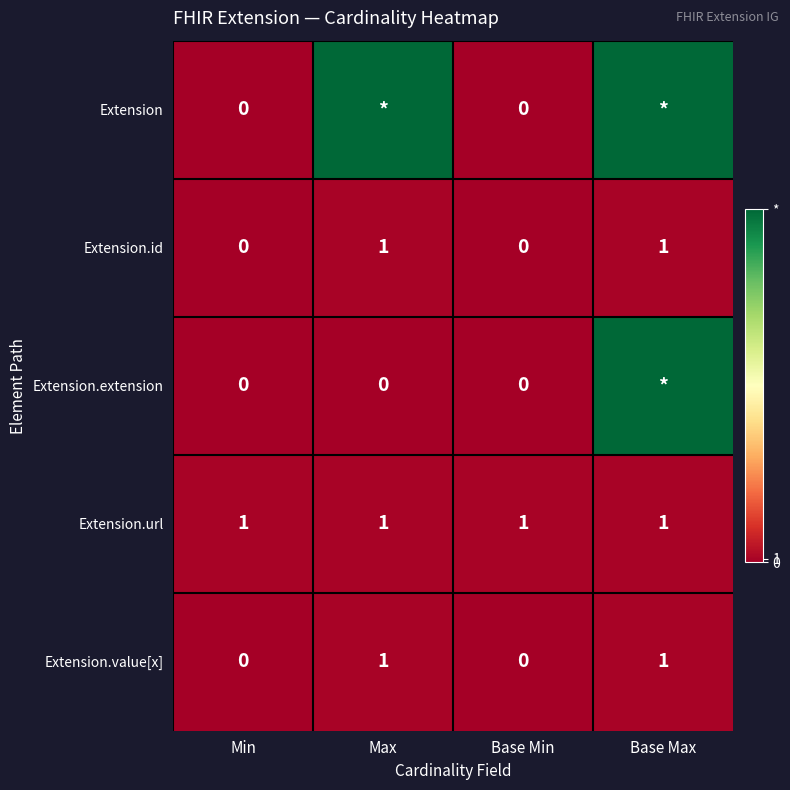

How many Extension.id values are between 0 and 1?

4